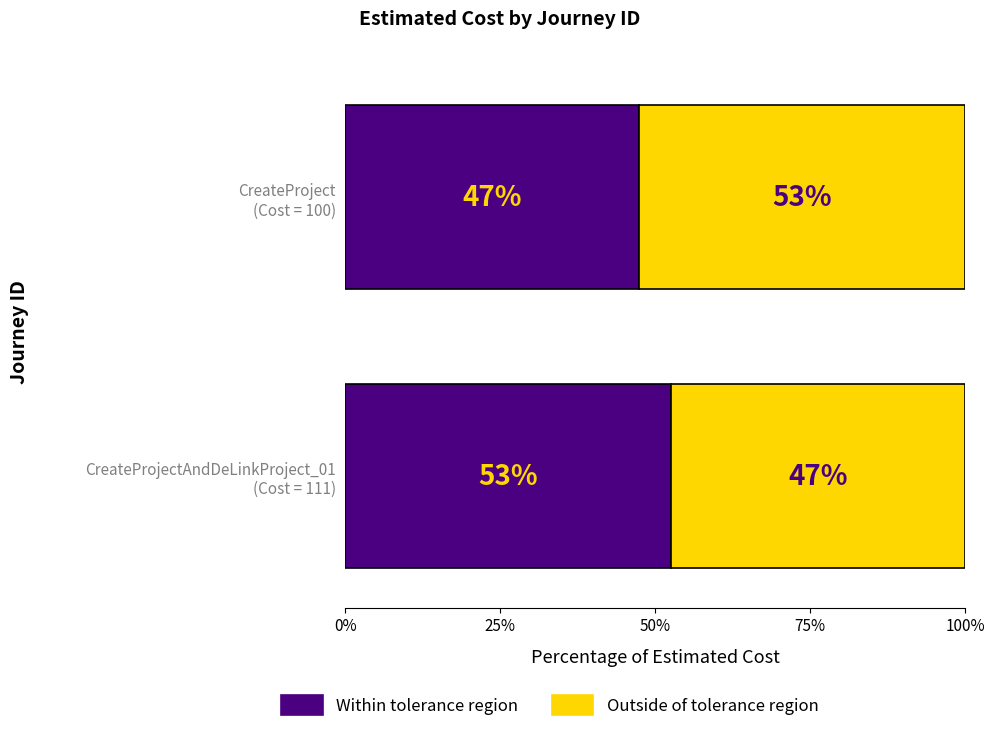

What is the ratio of the value at CreateProjectAndDeLinkProject_01 to the value at CreateProject?

1.1